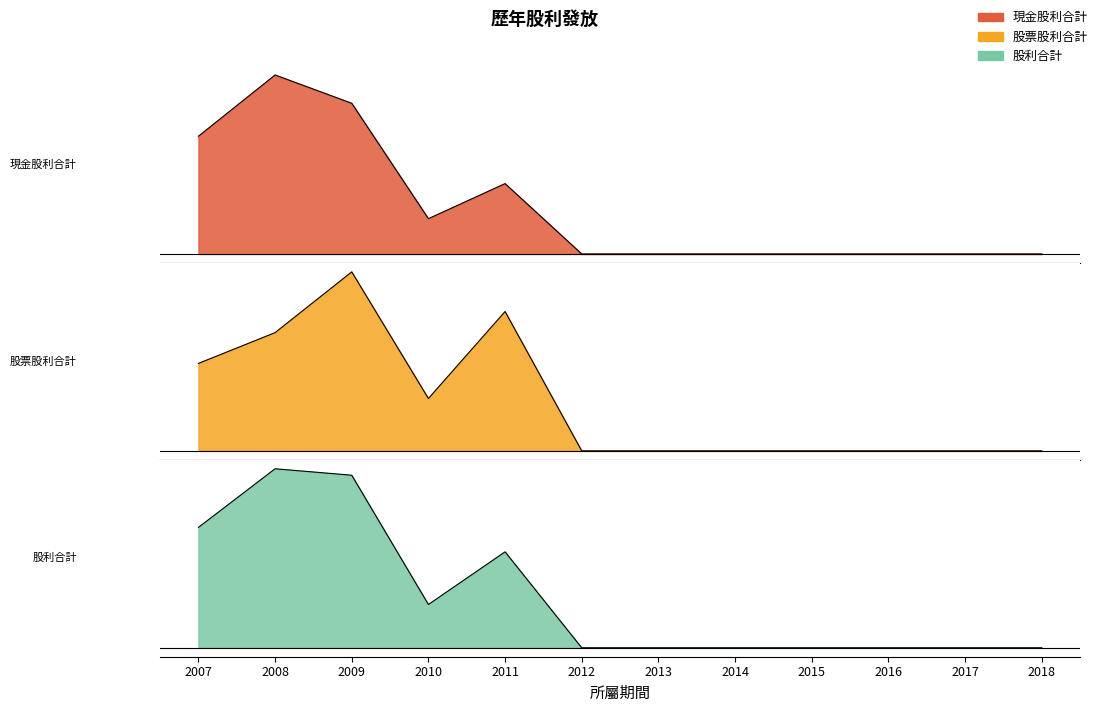

Which series has the largest range (max minus min)?

股利合計